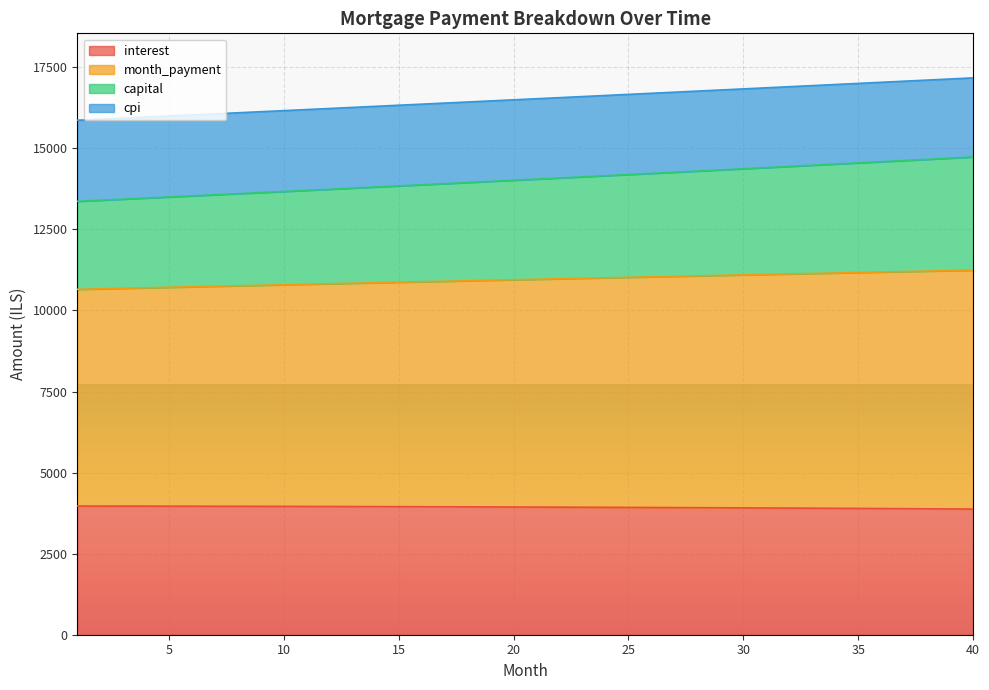

What are all the series names shown in the legend?

interest, month_payment, capital, cpi